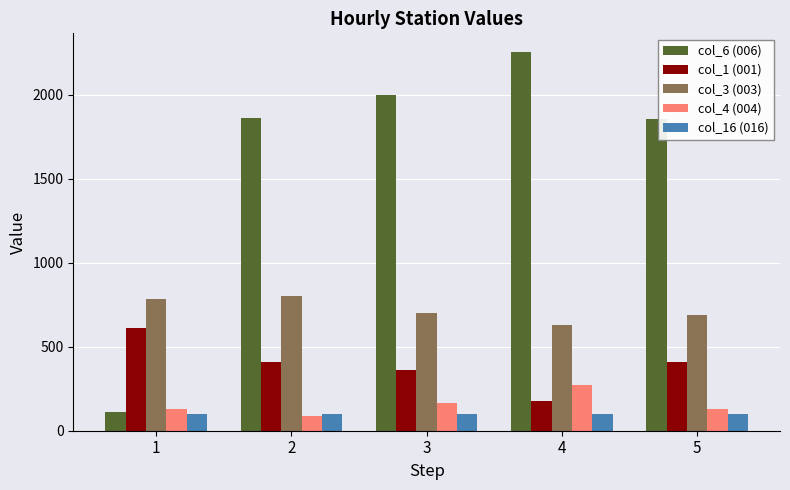

How many data points in col_6 (006) are above 1863?

3